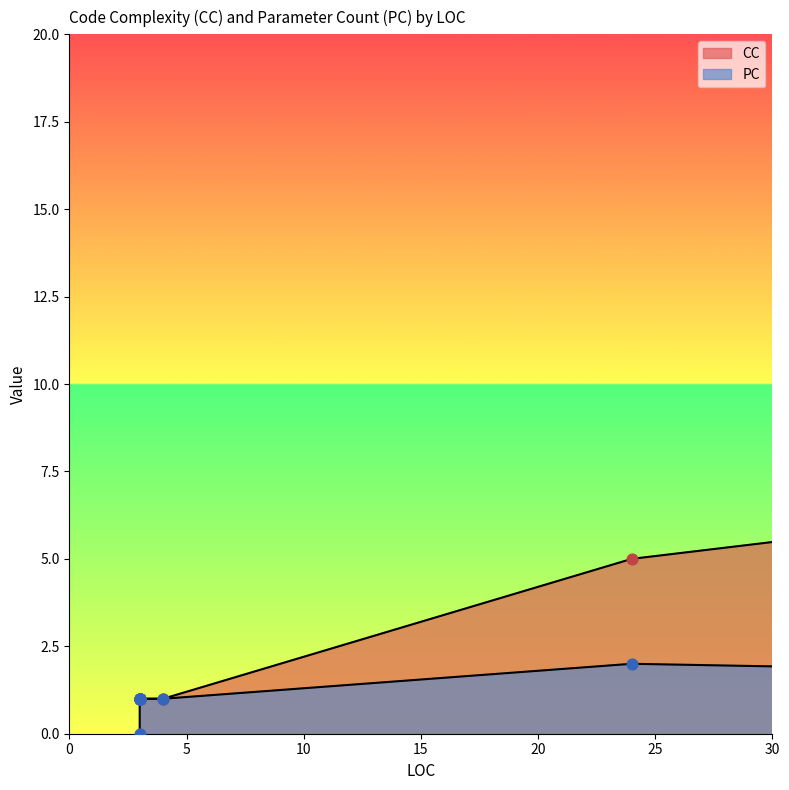

Which series contains the lowest Y value?

PC